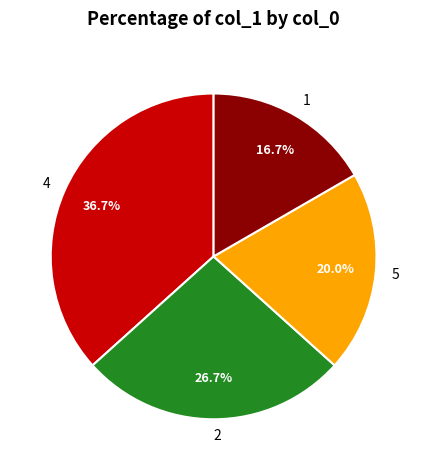

Which category has the smallest portion of the pie?

1